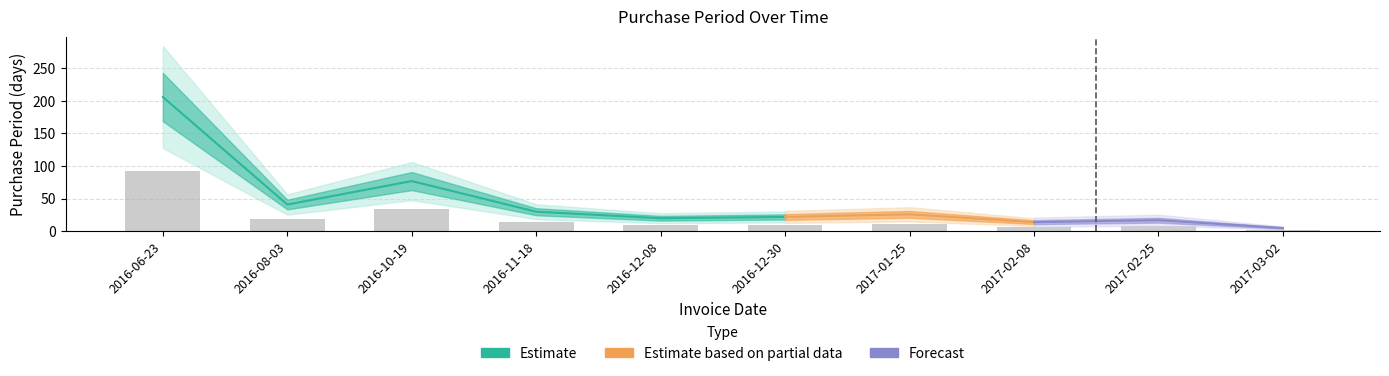

The chart shows a value of 9.0 at 2016-12-08. True or false?

True